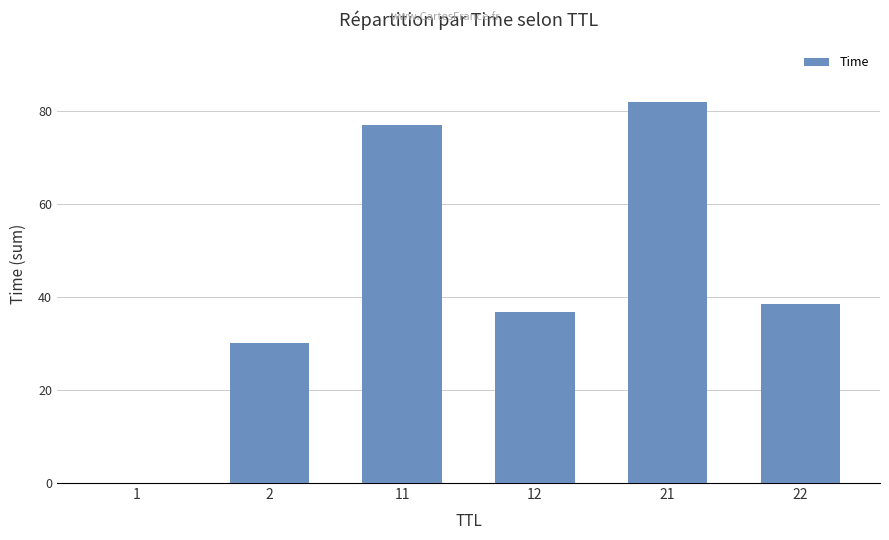

The value at 2 is 51.6. True or false?

False